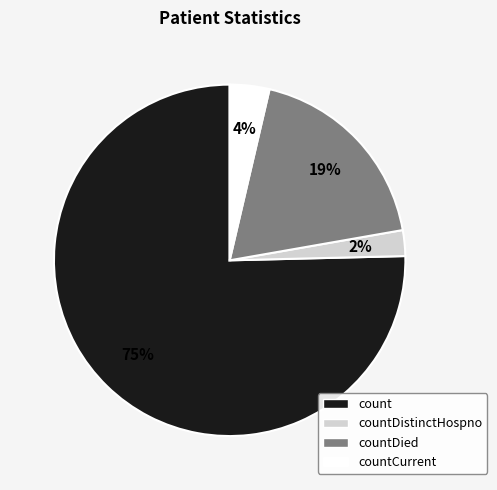

Does any single category account for the majority?

Yes